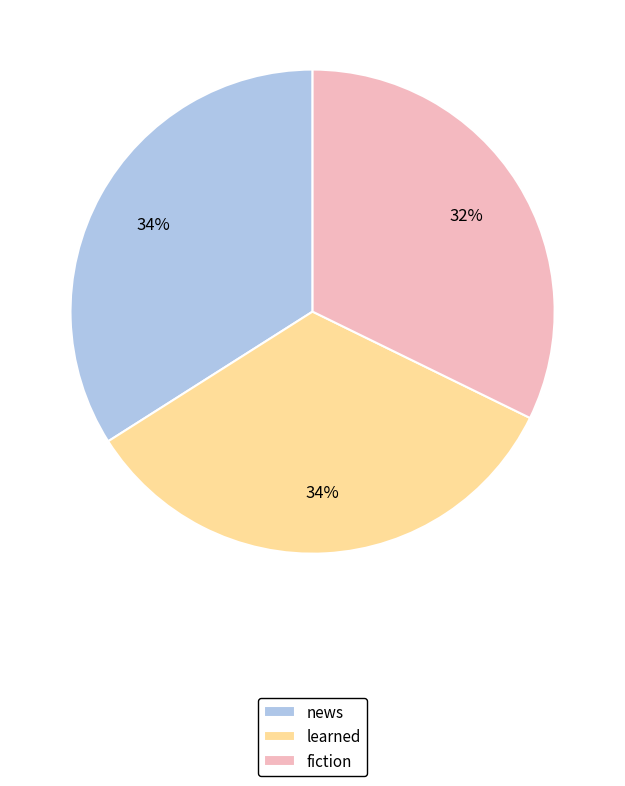

True or false: news accounts for 34% of the total.

True